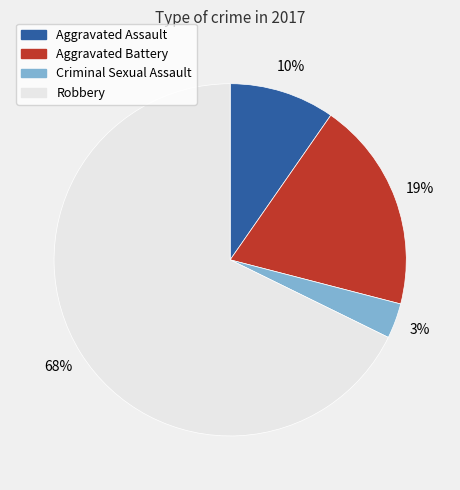

To the nearest percent, what portion does Criminal Sexual Assault represent?

3%